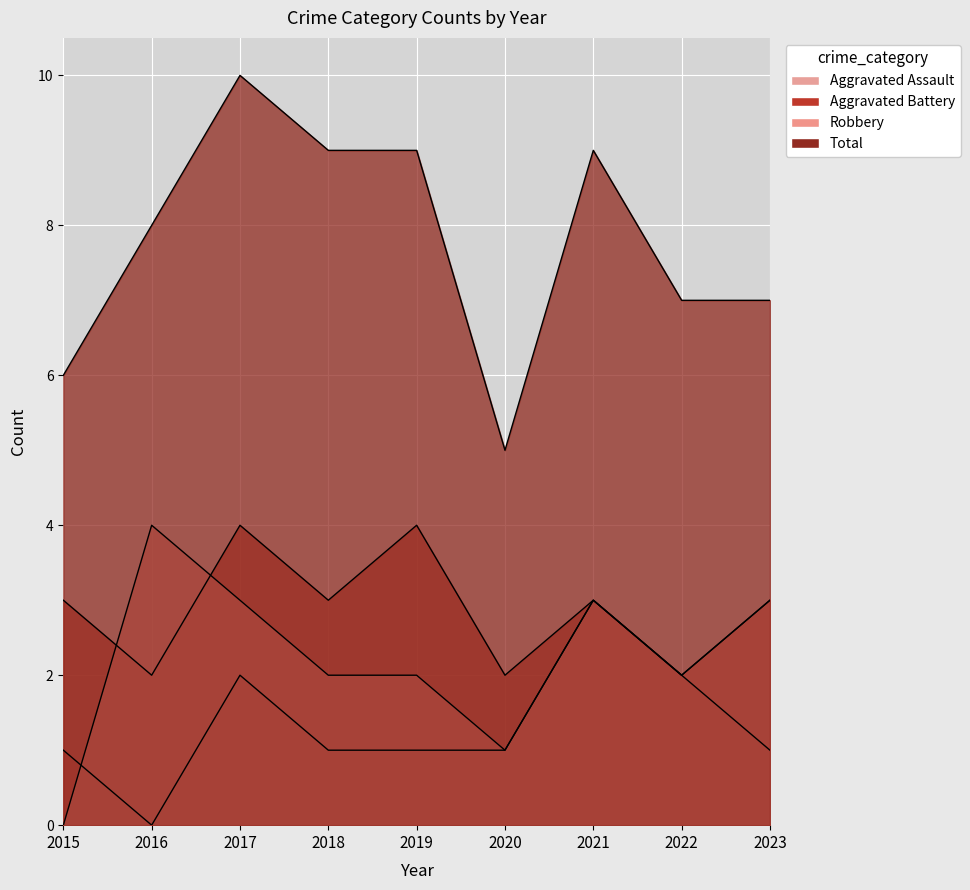

Where is the first local maximum for Robbery?

2016